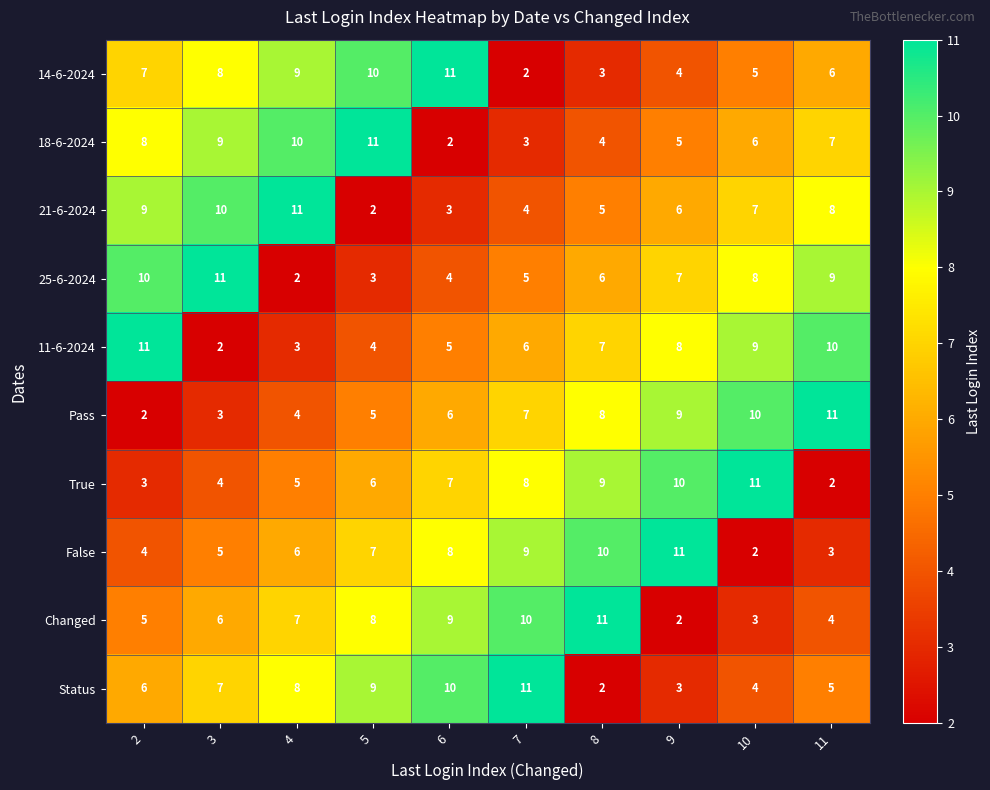

What is the difference between the highest and lowest values at 8?

9